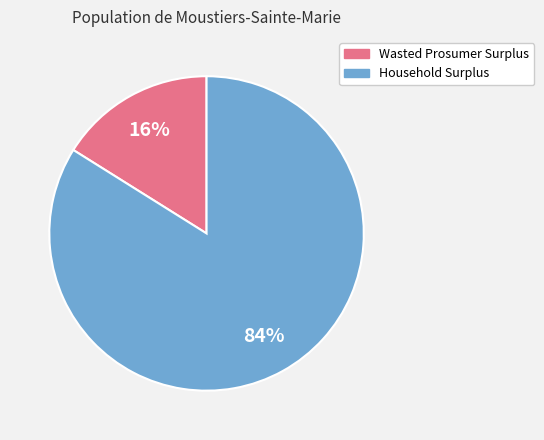

Count the number of slices in the pie.

2